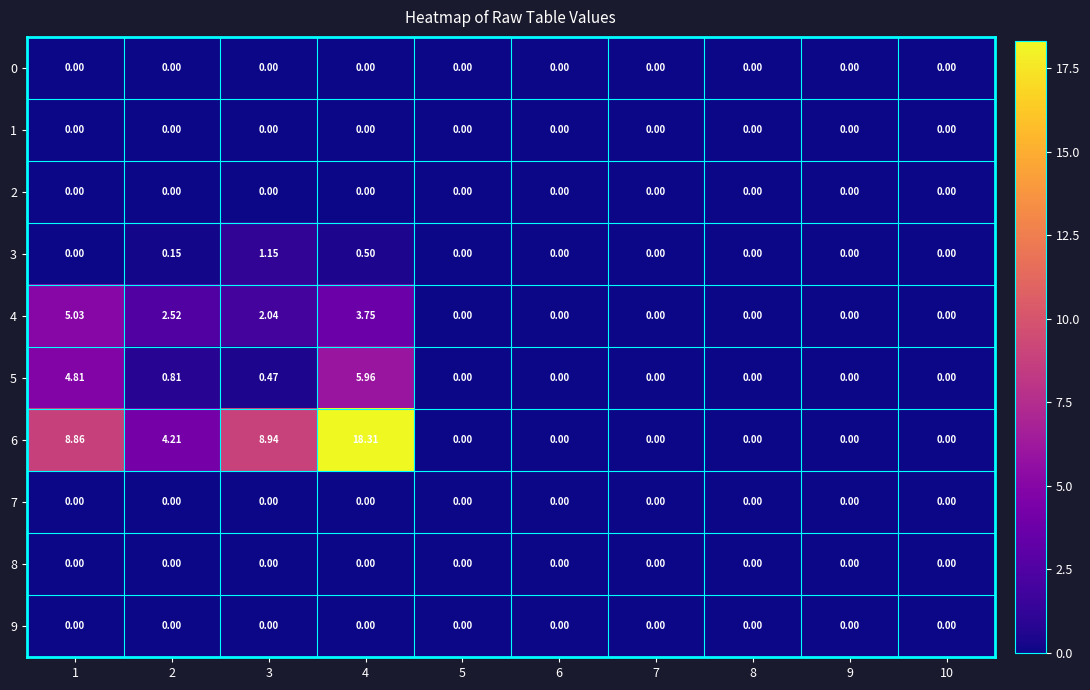

What is the total value across all series at 4?

28.5